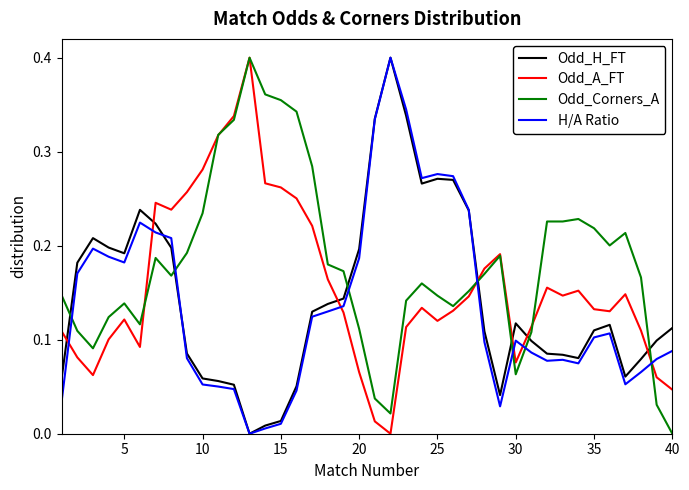

Which series has the largest total across all categories?

Odd_Corners_A